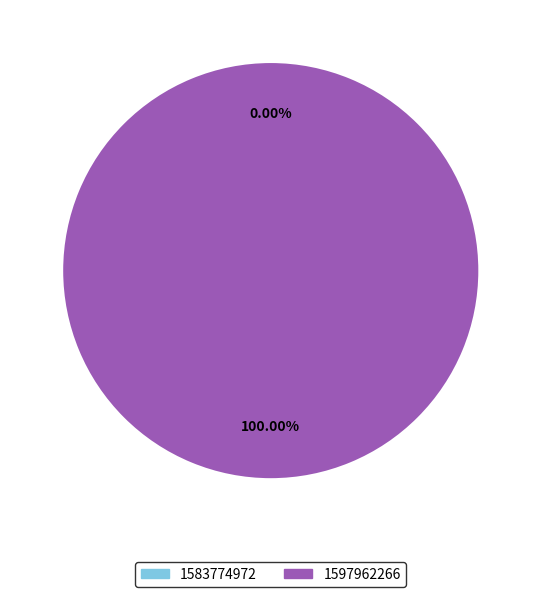

Rank the categories by value from lowest to highest.

1583774972, 1597962266